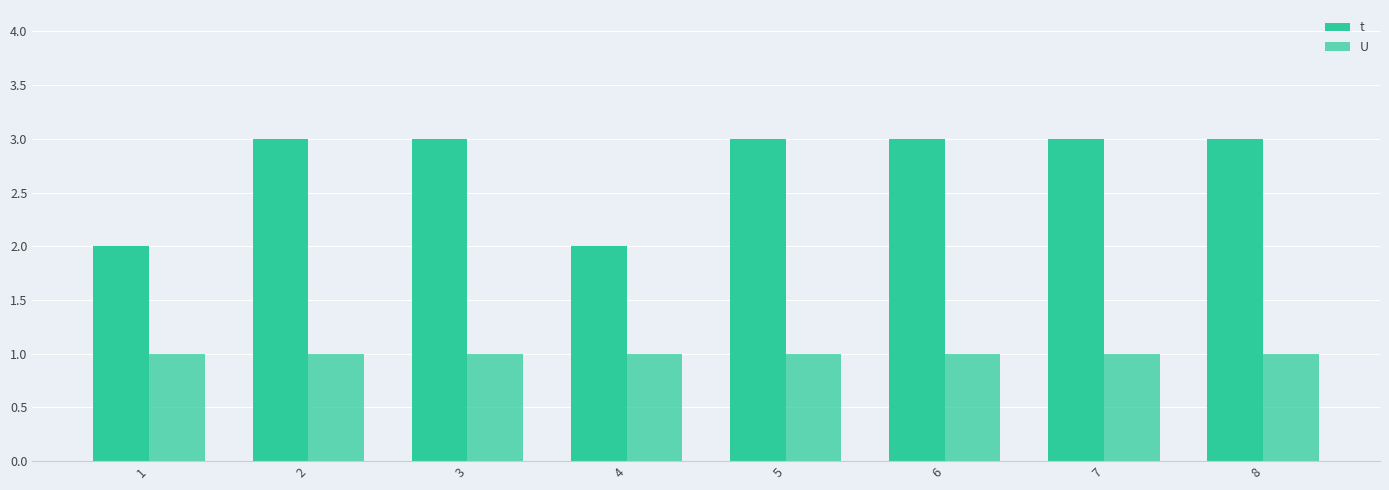

List the labels in order of U value, smallest first.

1, 2, 3, 4, 5, 6, 7, 8